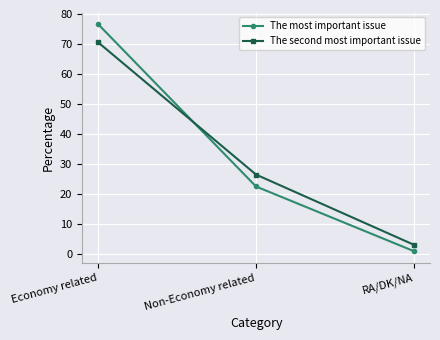

What position from the right is Economy related?

3